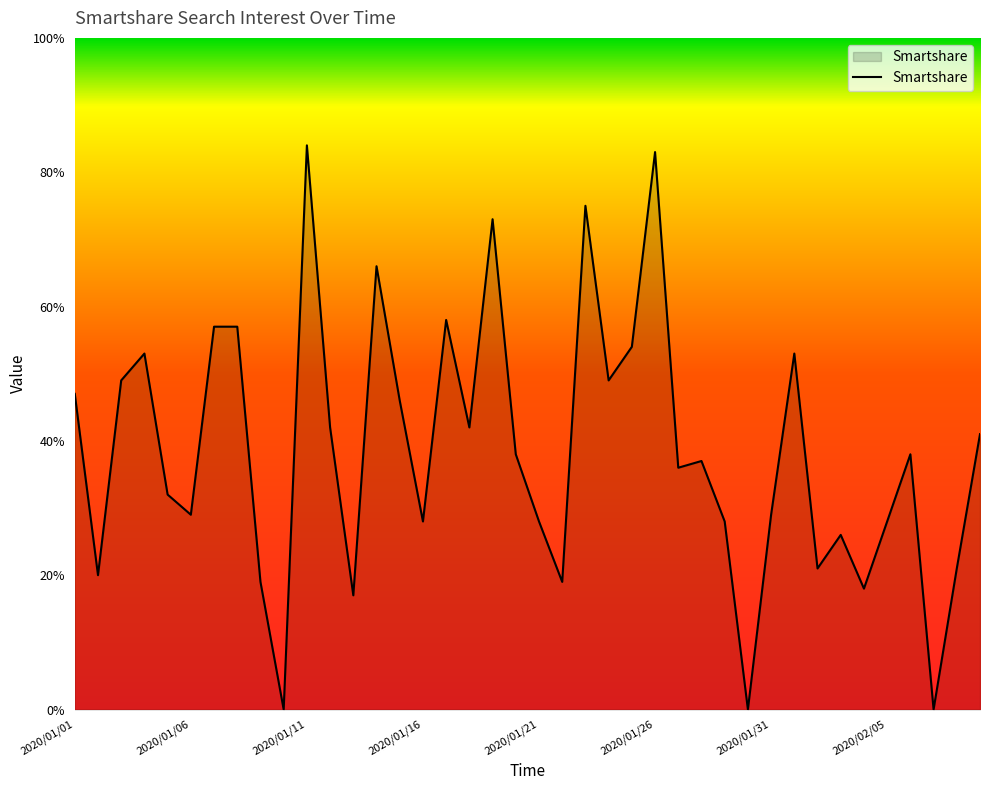

What is the greatest value displayed?

84